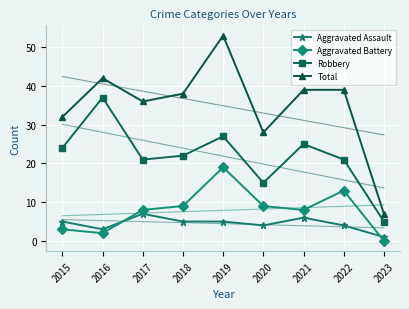

True or false: Total and Robbery cross at least once.

False